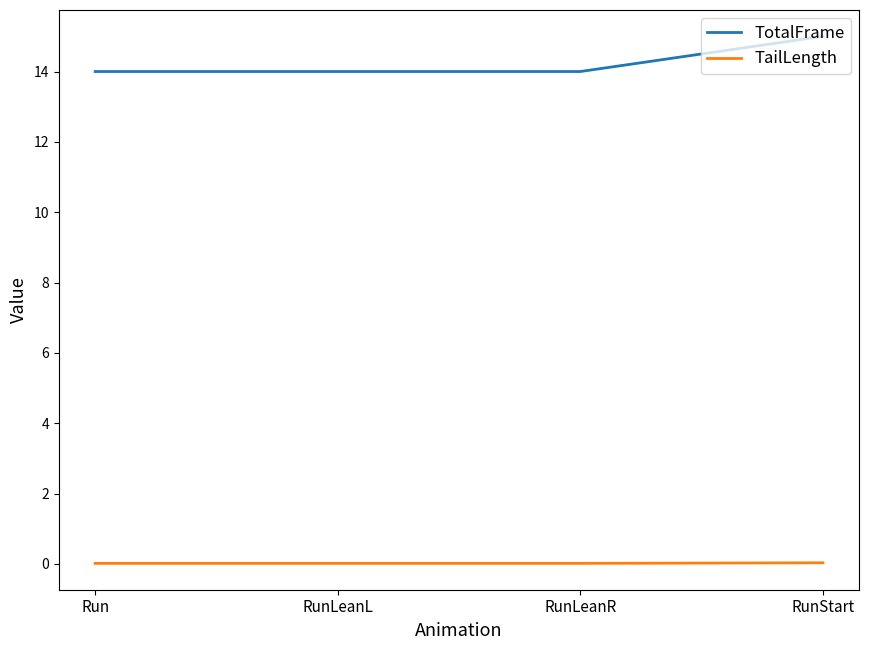

True or false: TotalFrame and TailLength cross at least once.

False